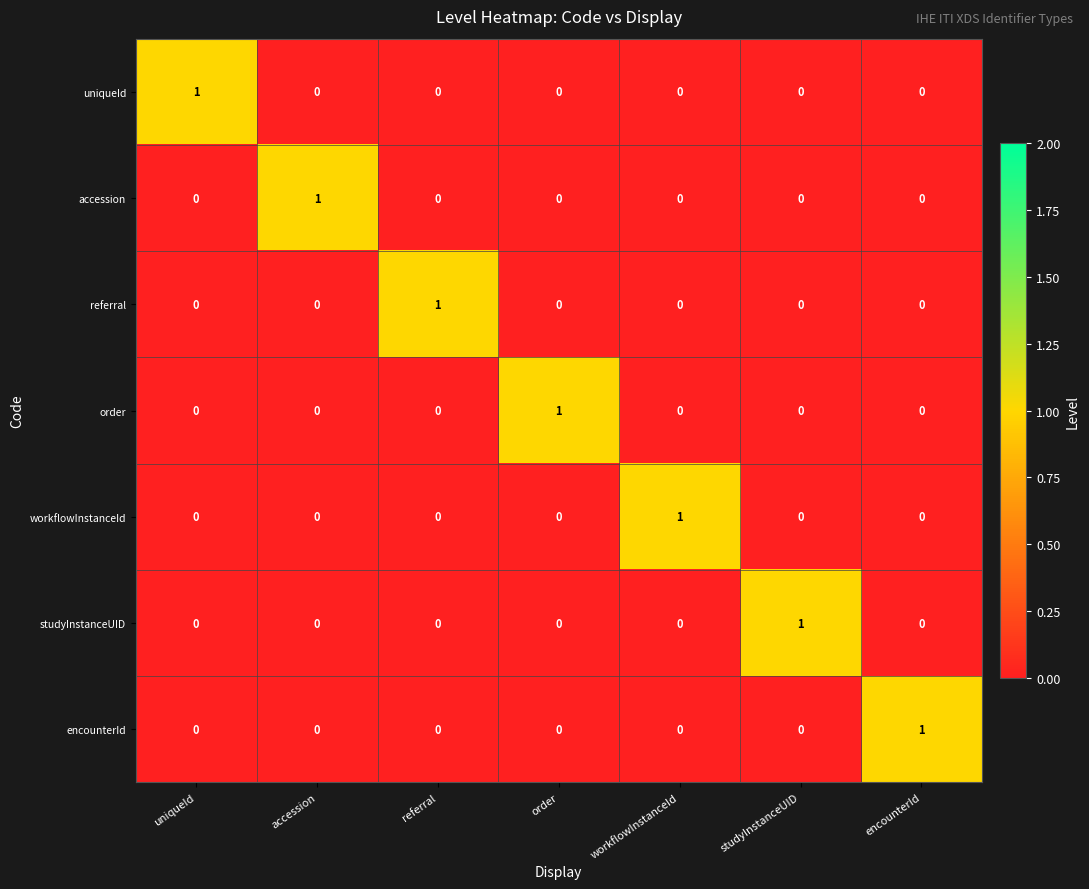

Which category has the highest value in the order series?

order